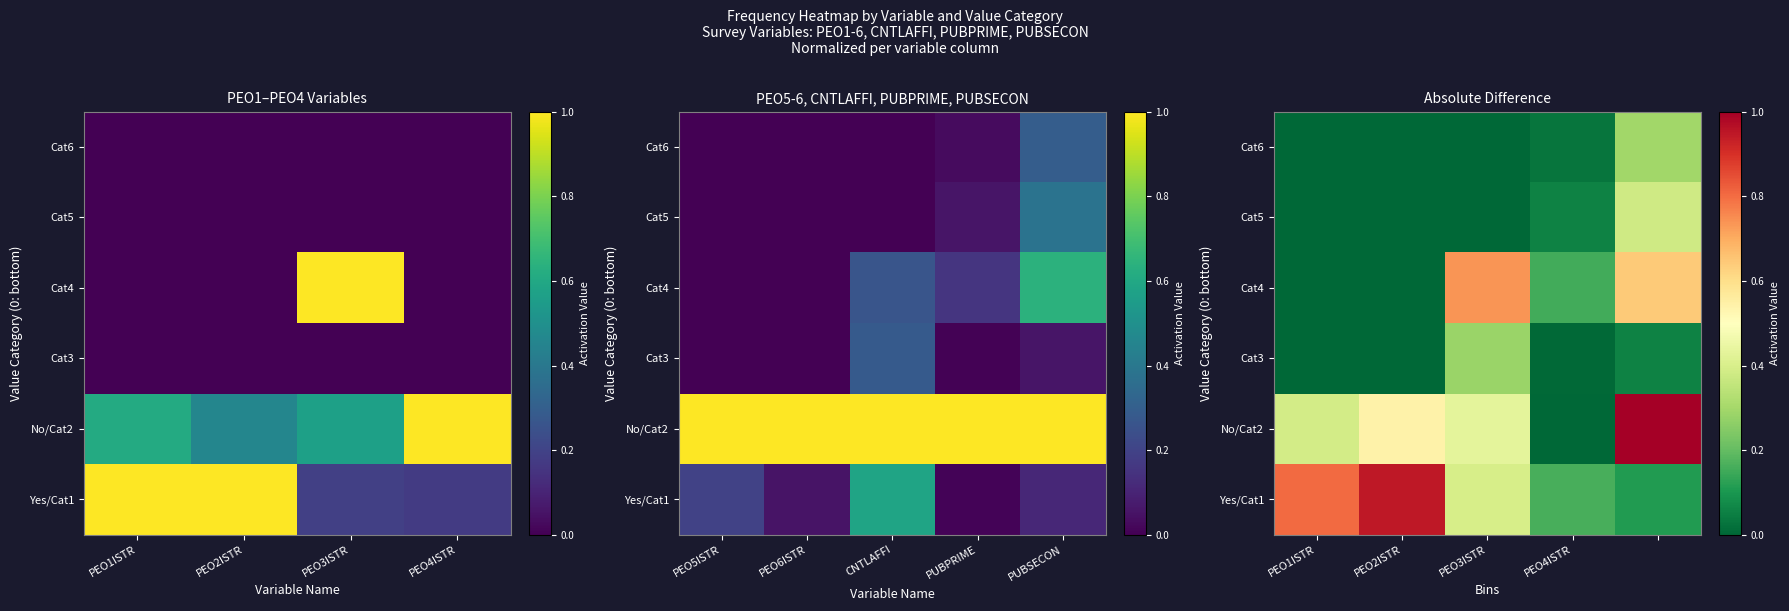

How many data points in No/Cat2 are above 0?

4